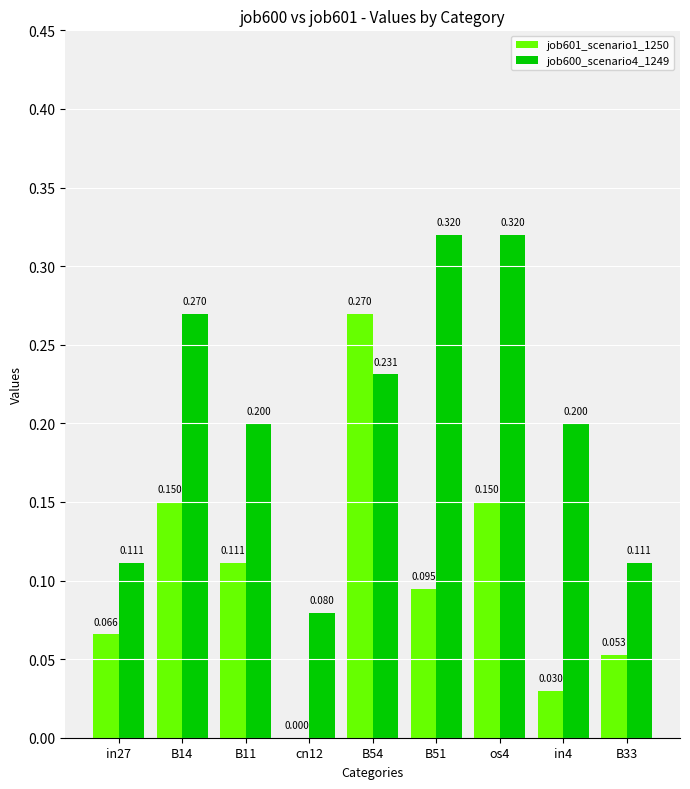

At which category is the sum across all series the highest?

B54